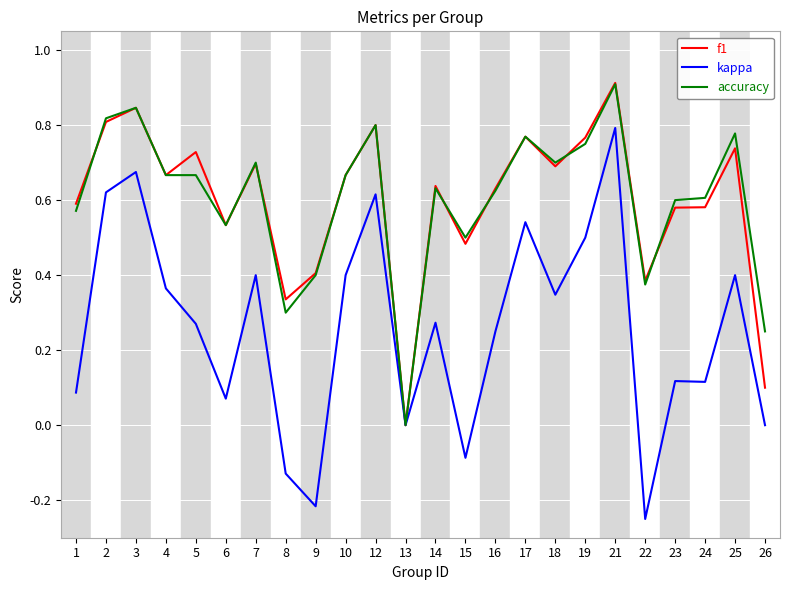

True or false: kappa has a value of 0.3 at 14.

True